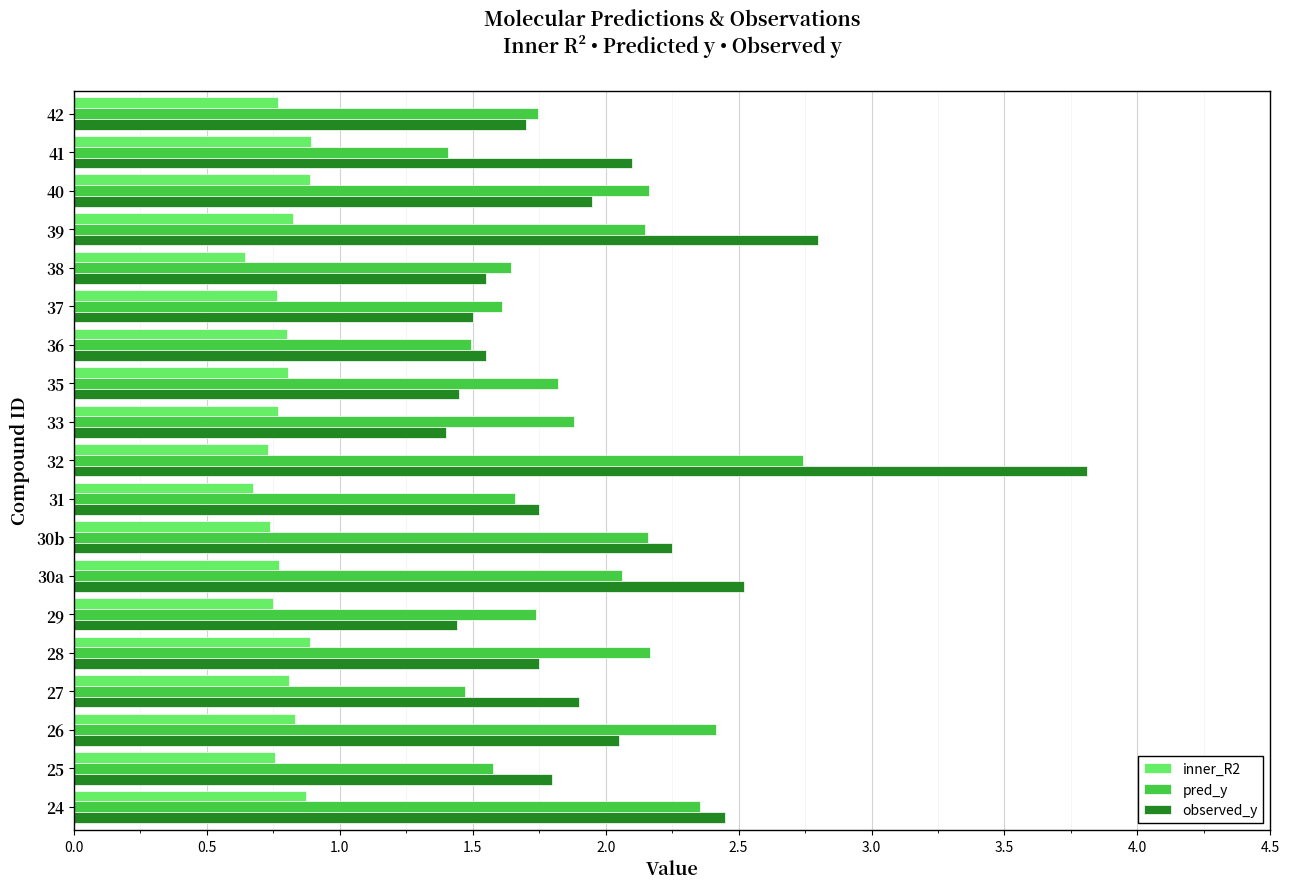

Is it true that pred_y equals 1.6 at 38?

True